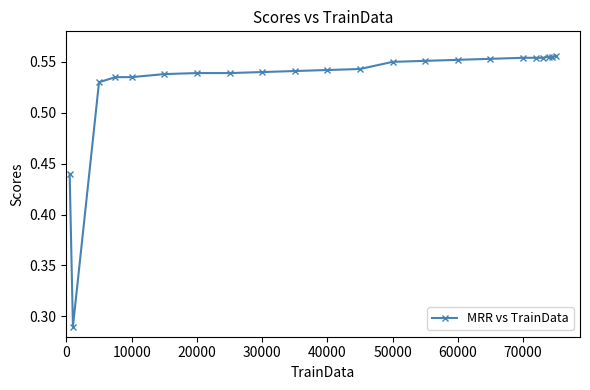

Count the values in the range 0 to 1.

22